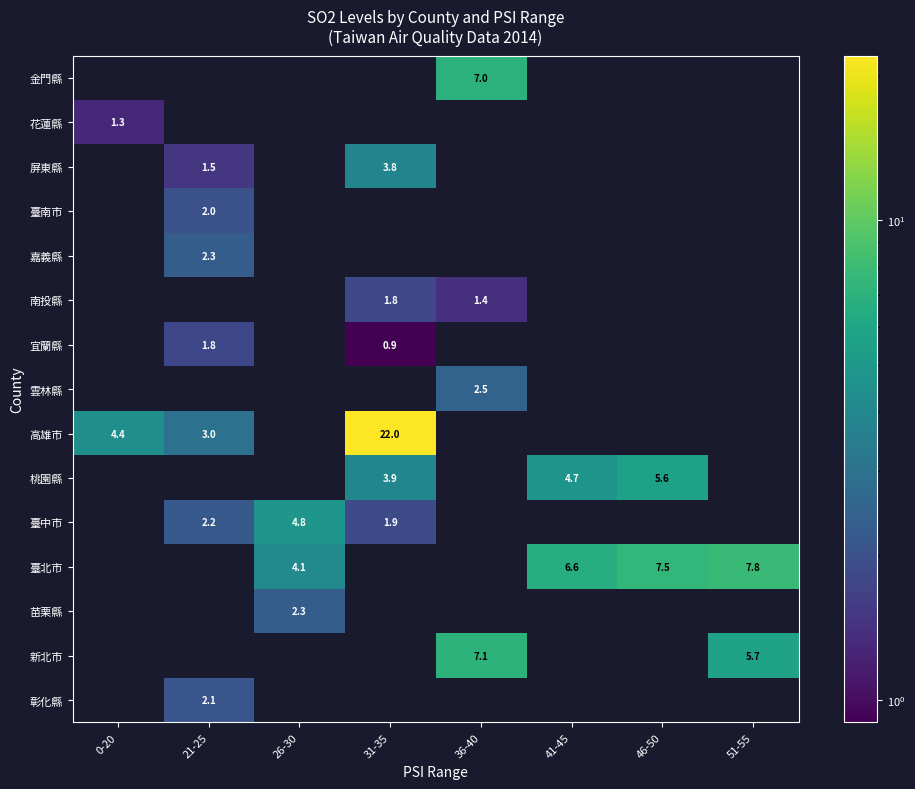

What is the difference between the 高雄市 values at 0-20 and 21-25?

1.4